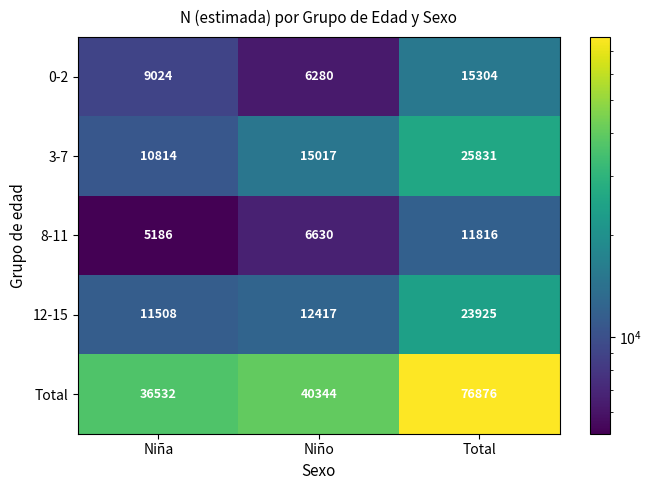

What is the total value across all series at Niño?

80688